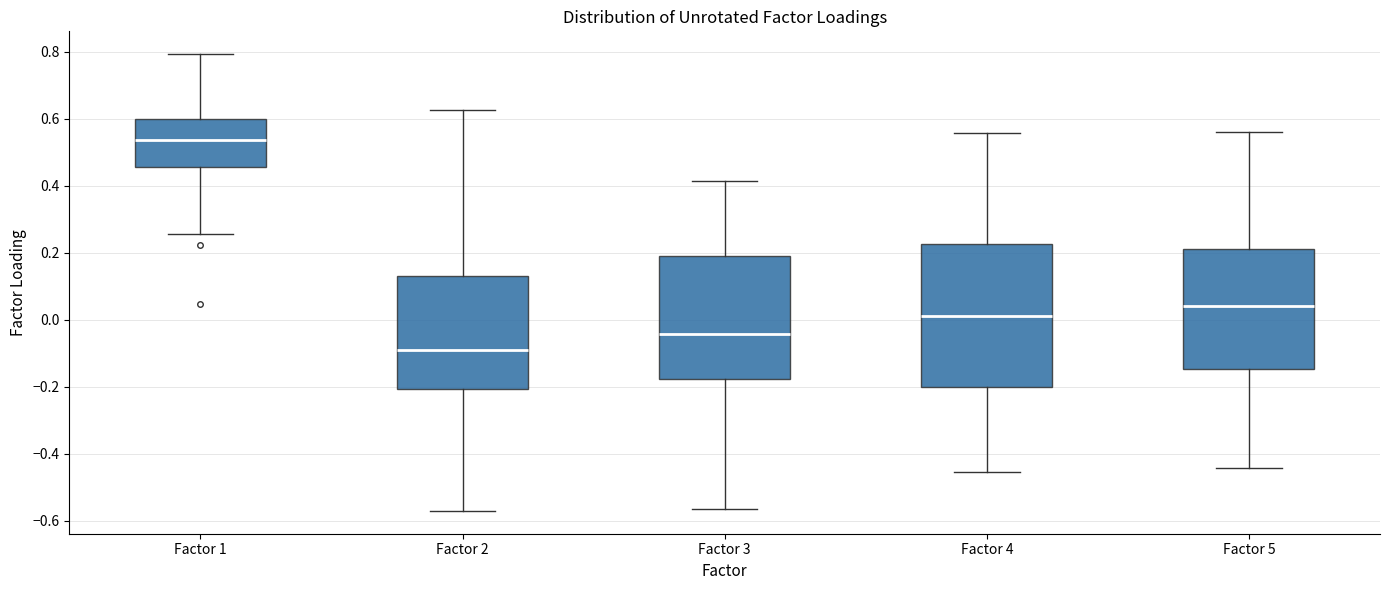

Where does the lower whisker of the box for Factor 2 end on the y-axis? The values are not printed on the chart, so give them approximately, as read against the axis.

-0.58